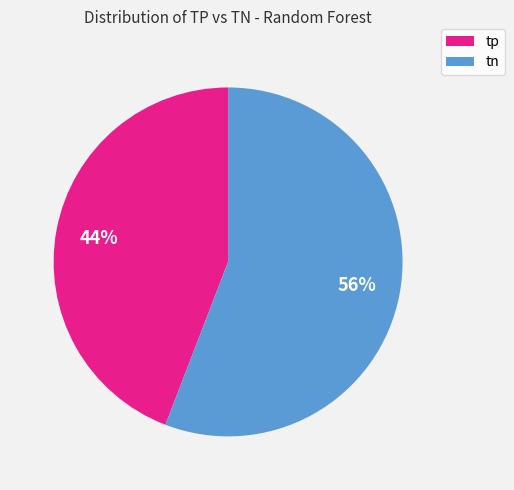

Does any single category account for the majority?

Yes